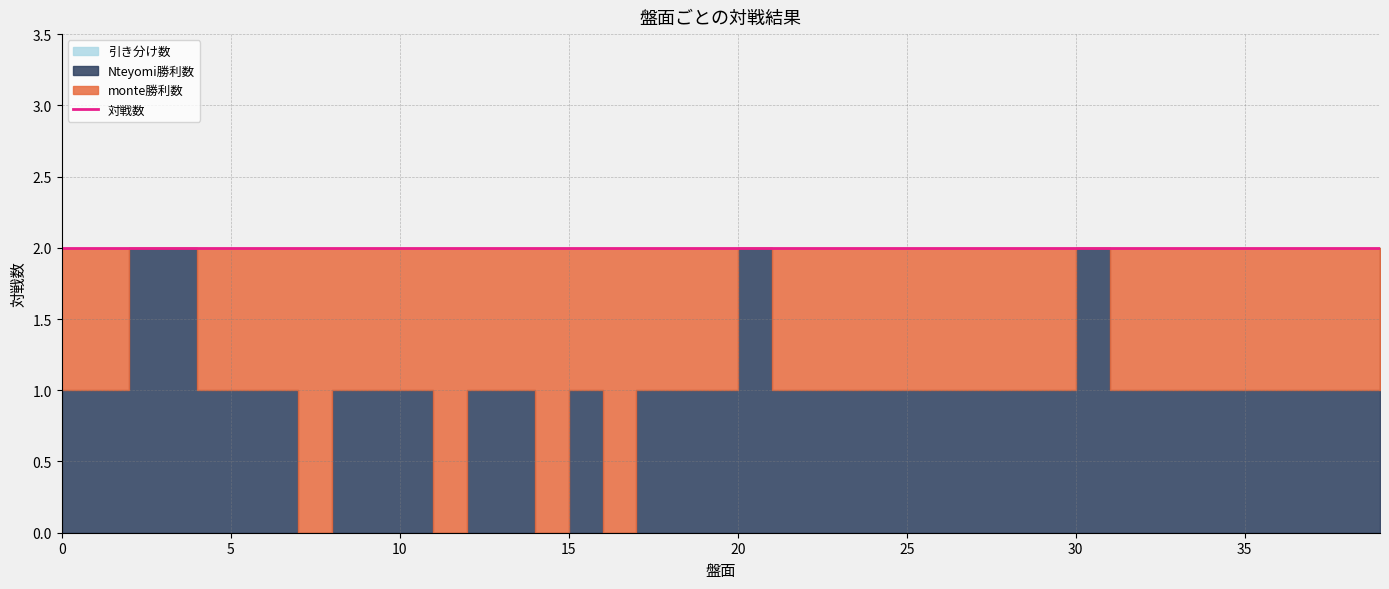

Reading right to left, extract all data points from this chart.

monte勝利数: 39=0	38=1	37=1	36=1	35=1	34=1	33=1	32=1	31=1	30=0	29=1	28=1	27=1	26=1	25=1	24=1	23=1	22=1	21=1	20=0	19=1	18=1	17=1	16=2	15=1	14=2	13=1	12=1	11=2	10=1	9=1	8=1	7=2	6=1	5=1	4=1	3=0	2=0	1=1	0=1
Nteyomi勝利数: 39=2	38=1	37=1	36=1	35=1	34=1	33=1	32=1	31=1	30=2	29=1	28=1	27=1	26=1	25=1	24=1	23=1	22=1	21=1	20=2	19=1	18=1	17=1	16=0	15=1	14=0	13=1	12=1	11=0	10=1	9=1	8=1	7=0	6=1	5=1	4=1	3=2	2=2	1=1	0=1
対戦数: 39=2	38=2	37=2	36=2	35=2	34=2	33=2	32=2	31=2	30=2	29=2	28=2	27=2	26=2	25=2	24=2	23=2	22=2	21=2	20=2	19=2	18=2	17=2	16=2	15=2	14=2	13=2	12=2	11=2	10=2	9=2	8=2	7=2	6=2	5=2	4=2	3=2	2=2	1=2	0=2
引き分け数: 39=0	38=0	37=0	36=0	35=0	34=0	33=0	32=0	31=0	30=0	29=0	28=0	27=0	26=0	25=0	24=0	23=0	22=0	21=0	20=0	19=0	18=0	17=0	16=0	15=0	14=0	13=0	12=0	11=0	10=0	9=0	8=0	7=0	6=0	5=0	4=0	3=0	2=0	1=0	0=0